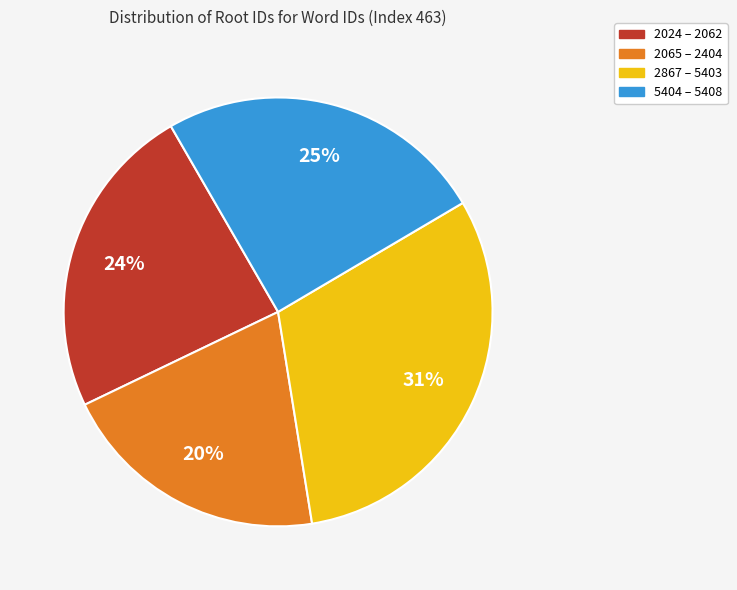

To the nearest percent, what is the average slice percentage?

25%